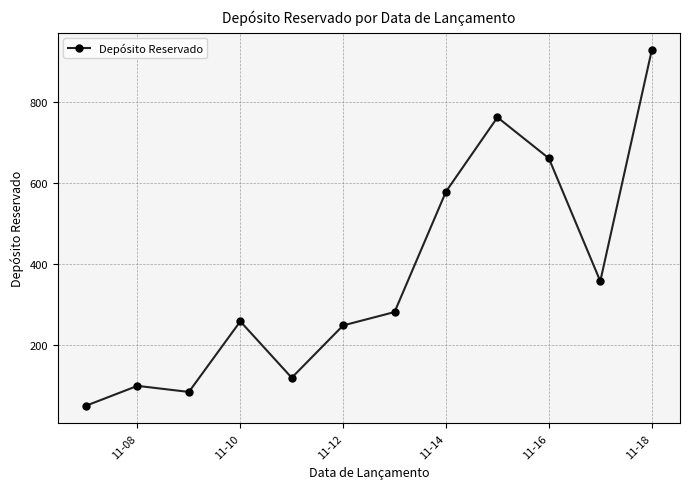

What is the minimum value shown in the chart?

50